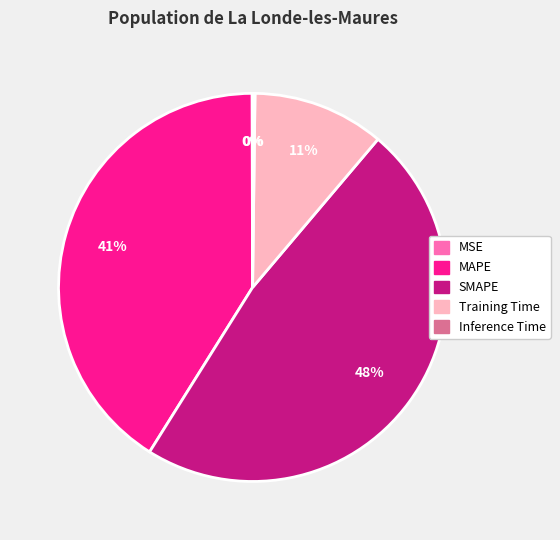

What is the largest slice in the pie chart?

SMAPE